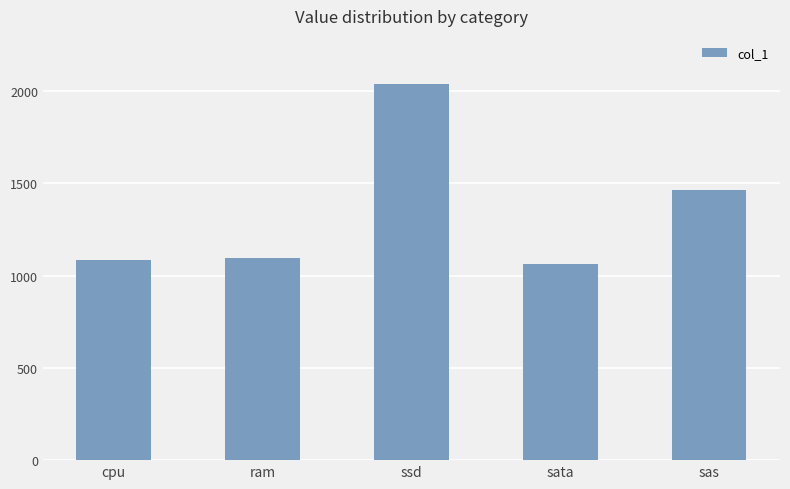

At which label is the value closest to 1551?

sas